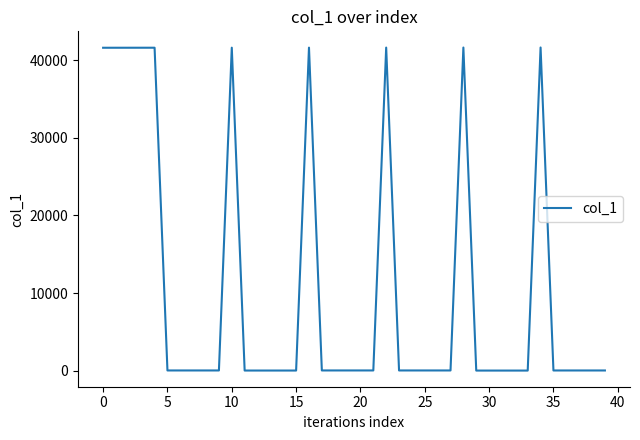

What is the label of the 26th point from the left?

25